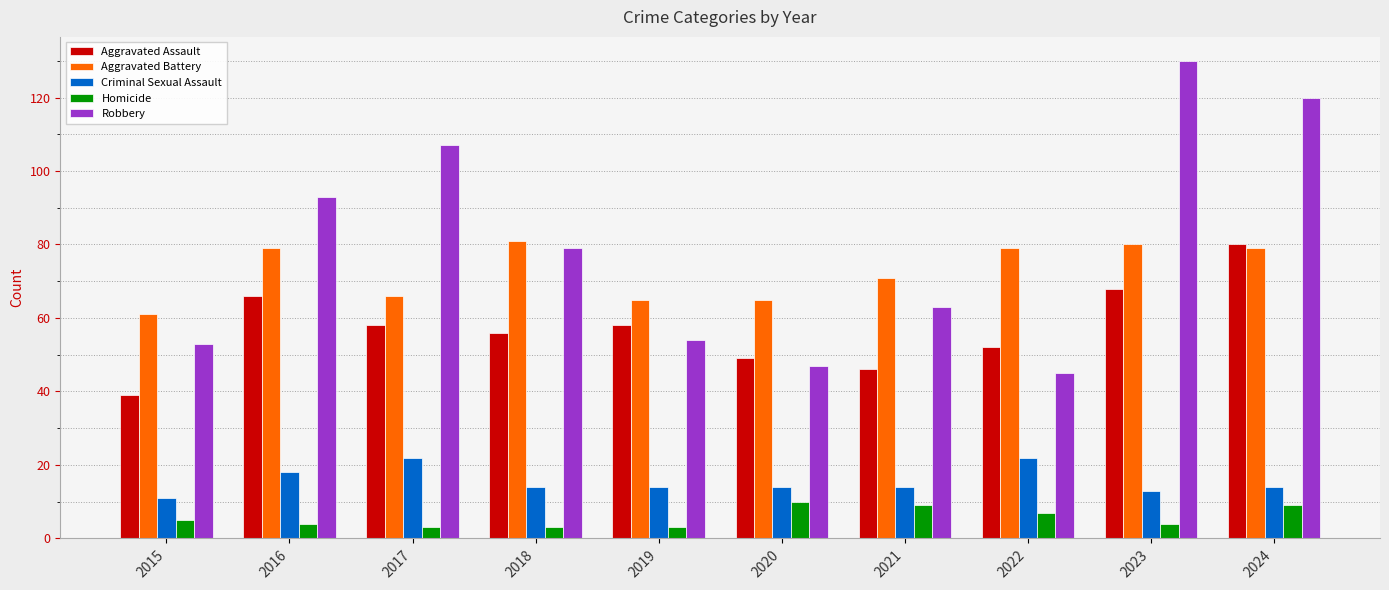

How many distinct data groups are displayed?

5